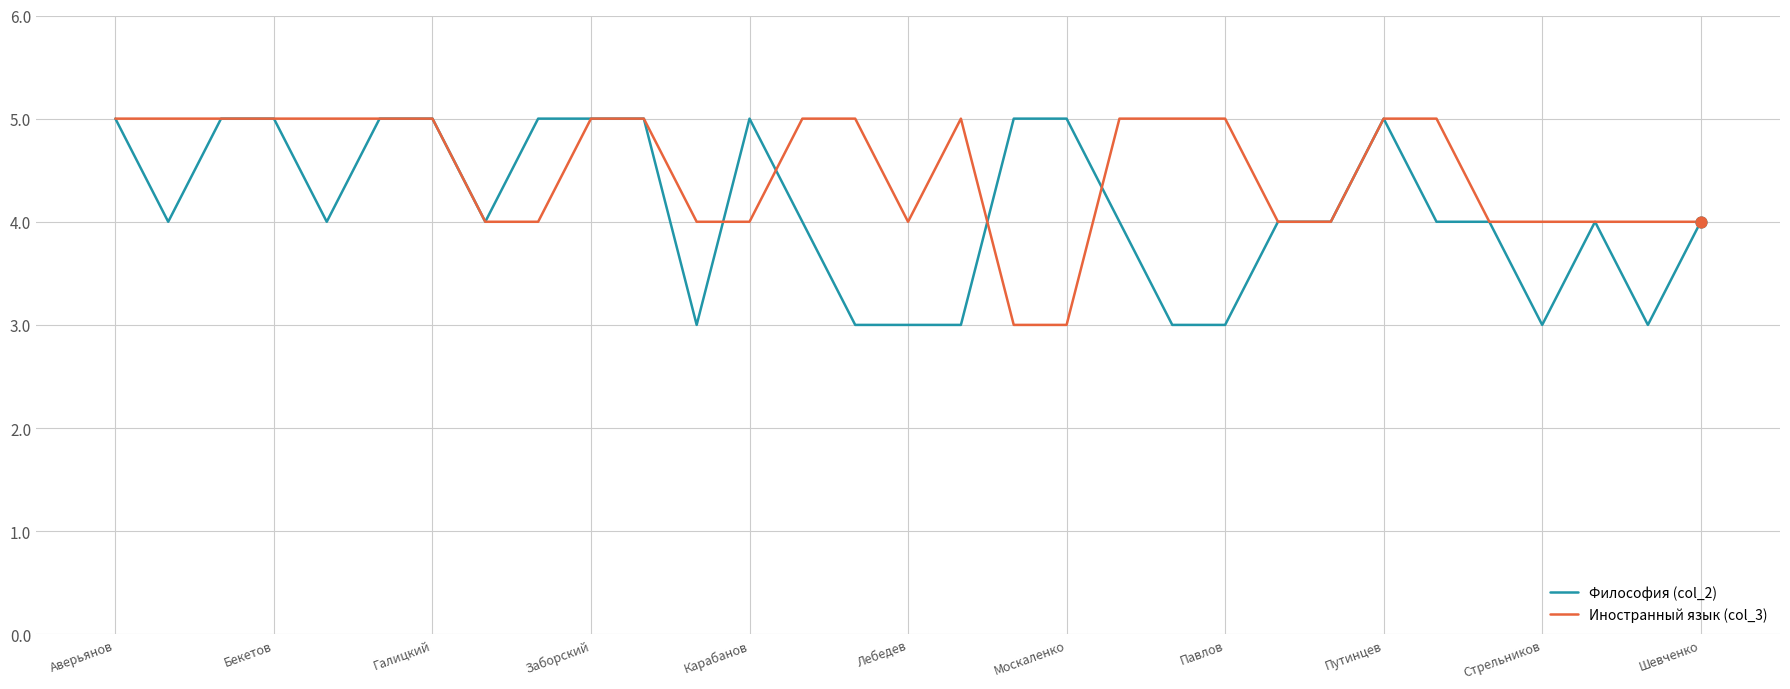

Which series has the largest total across all categories?

Иностранный язык (col_3)